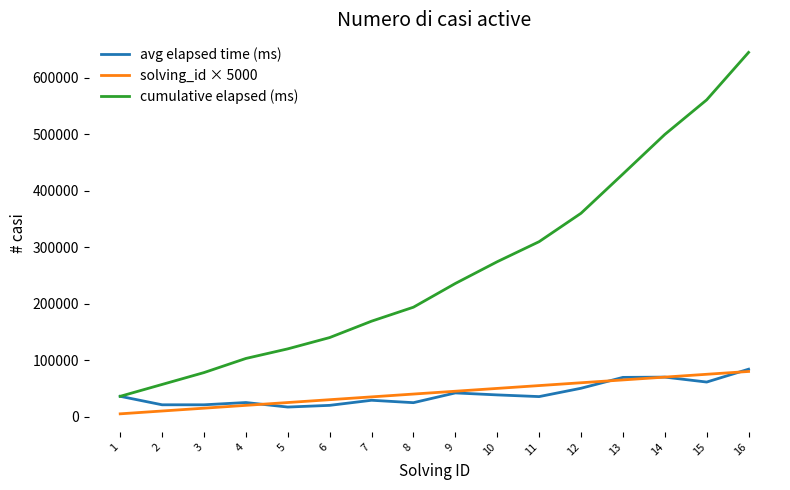

The value of avg elapsed time (ms) at 3 is 21000. True or false?

True